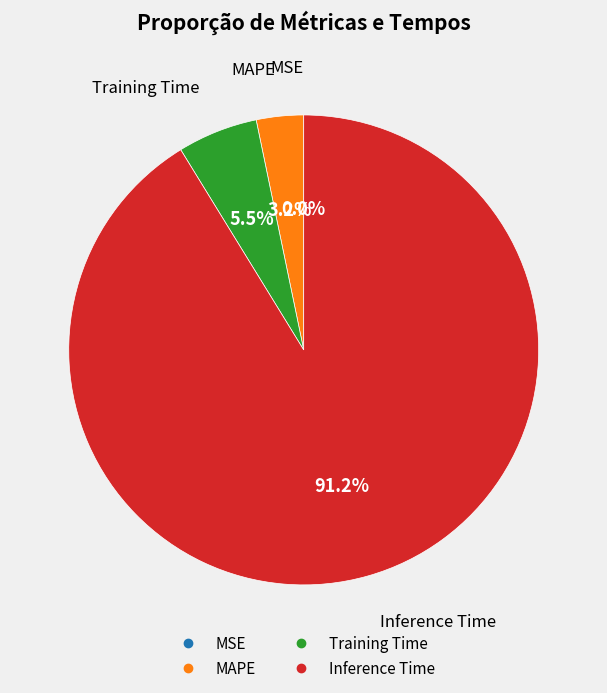

Do Training Time and MAPE together represent more than half of the pie?

No